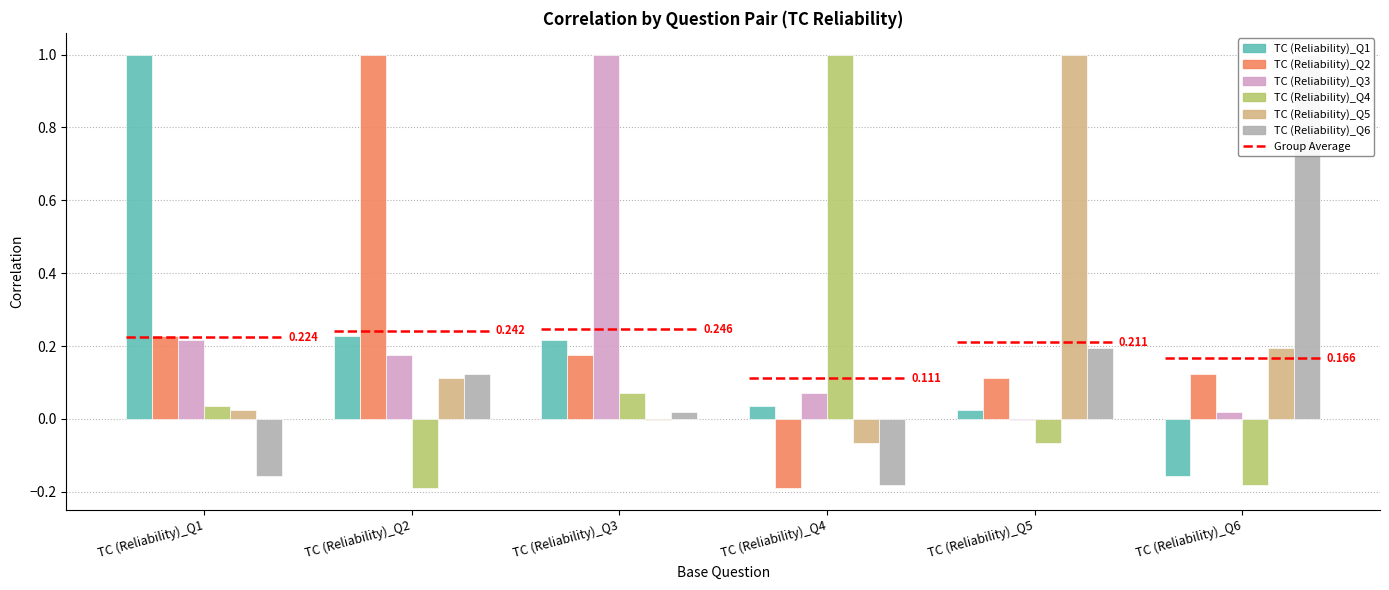

Rank the series by their maximum value, from lowest to highest.

TC (Reliability)_Q1, TC (Reliability)_Q2, TC (Reliability)_Q3, TC (Reliability)_Q4, TC (Reliability)_Q5, TC (Reliability)_Q6